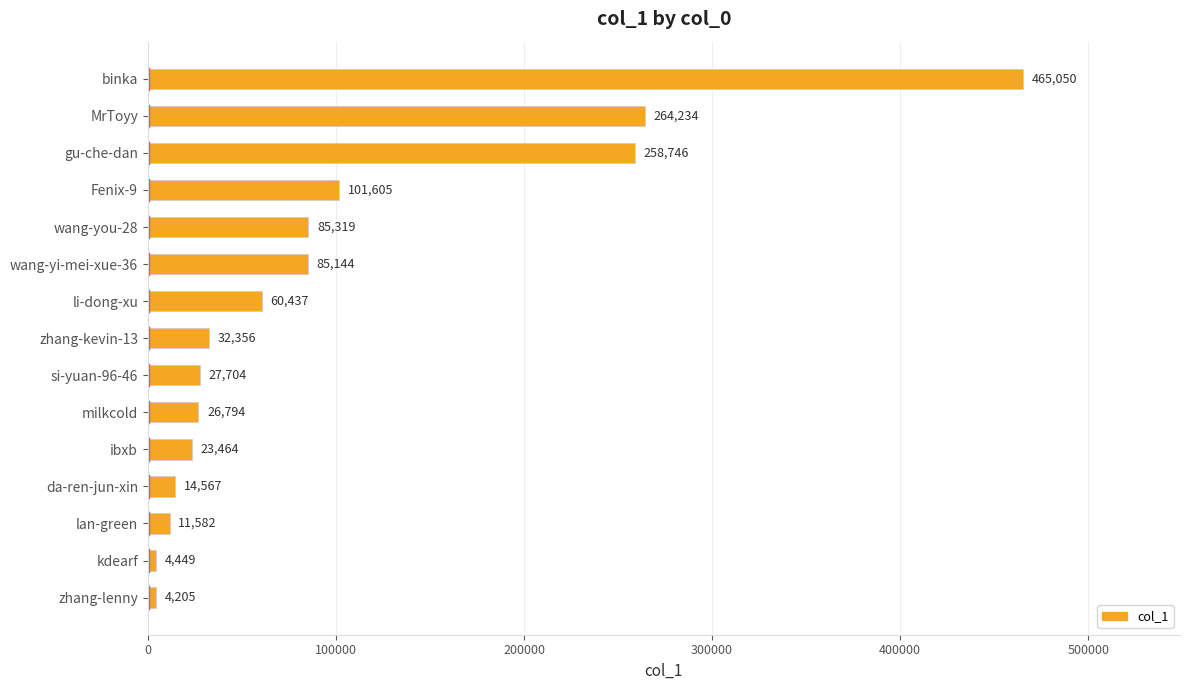

At which label is the value closest to 234627?

gu-che-dan